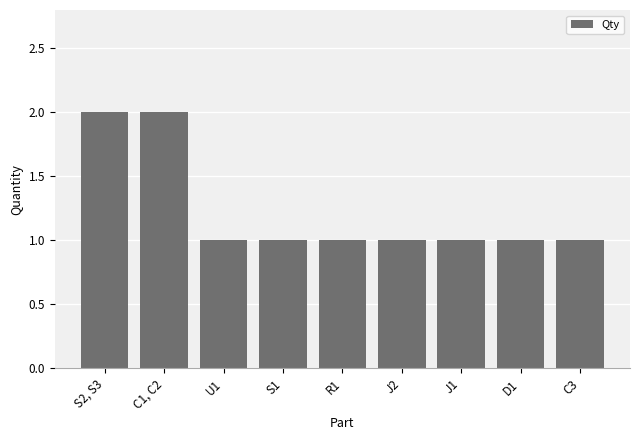

Between C1, C2 and R1, which is larger?

C1, C2